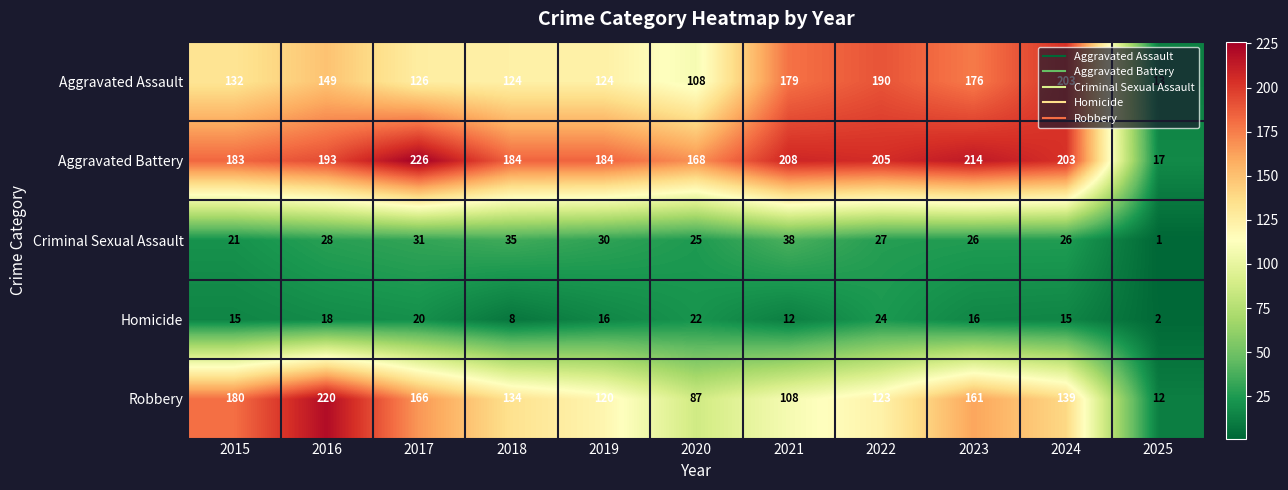

At 2016, list the series in order from largest to smallest.

Robbery, Aggravated Battery, Aggravated Assault, Criminal Sexual Assault, Homicide